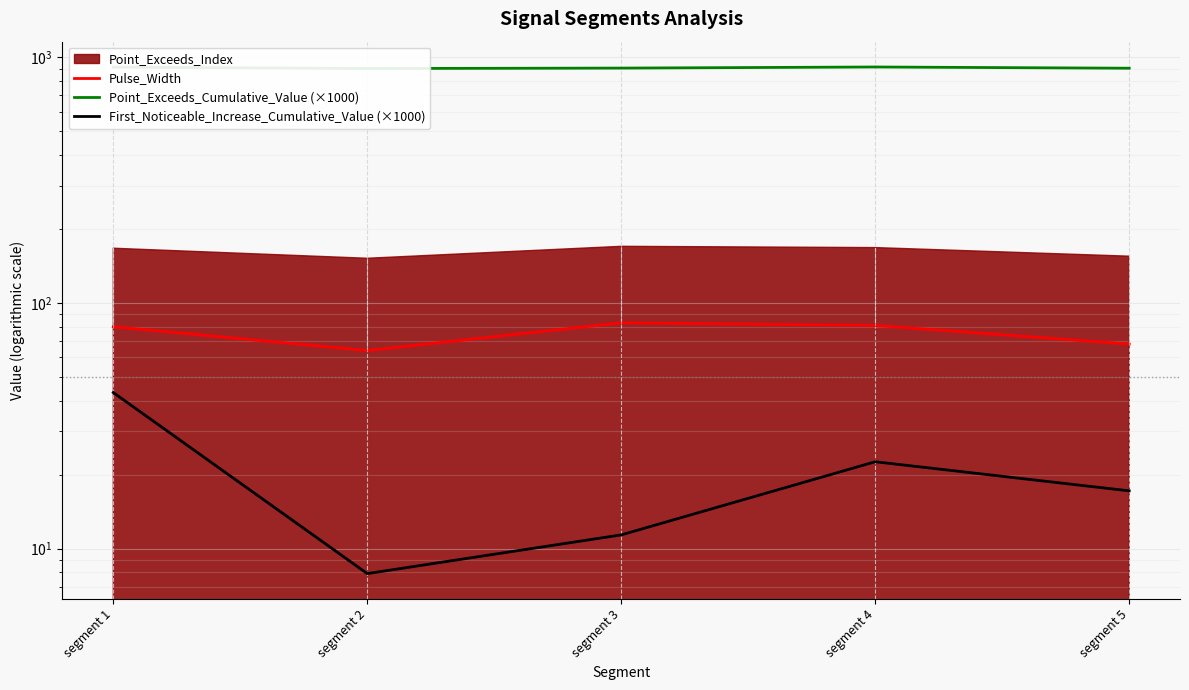

What is the minimum value for First_Noticeable_Increase_Cumulative_Value (×1000)?

7.9